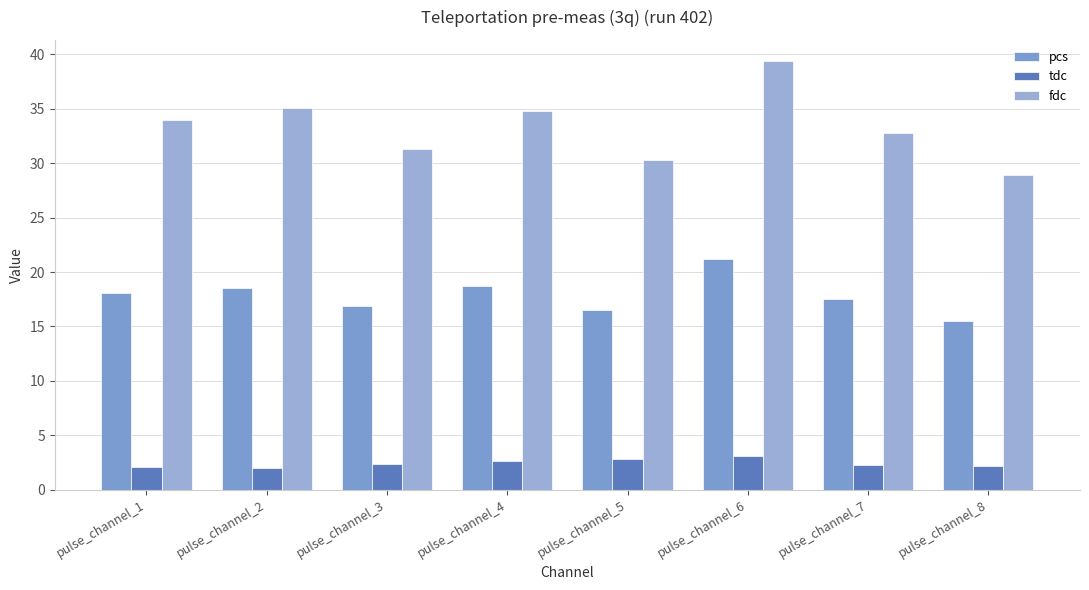

The value of tdc at pulse_channel_8 is 2.2. True or false?

True